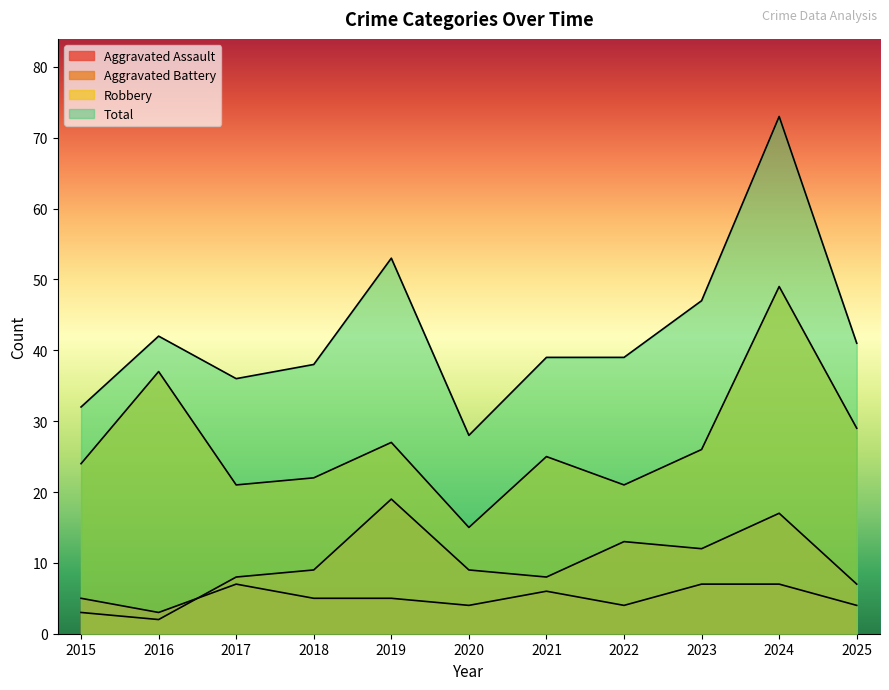

Where is the first local minimum for Aggravated Battery?

2016